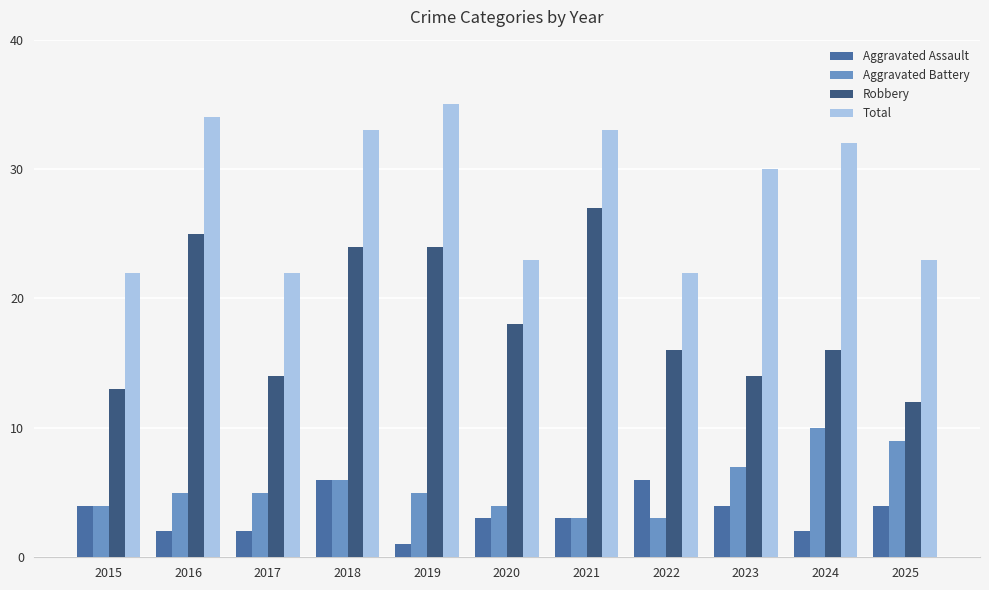

Does the chart contain stacked bars?

No